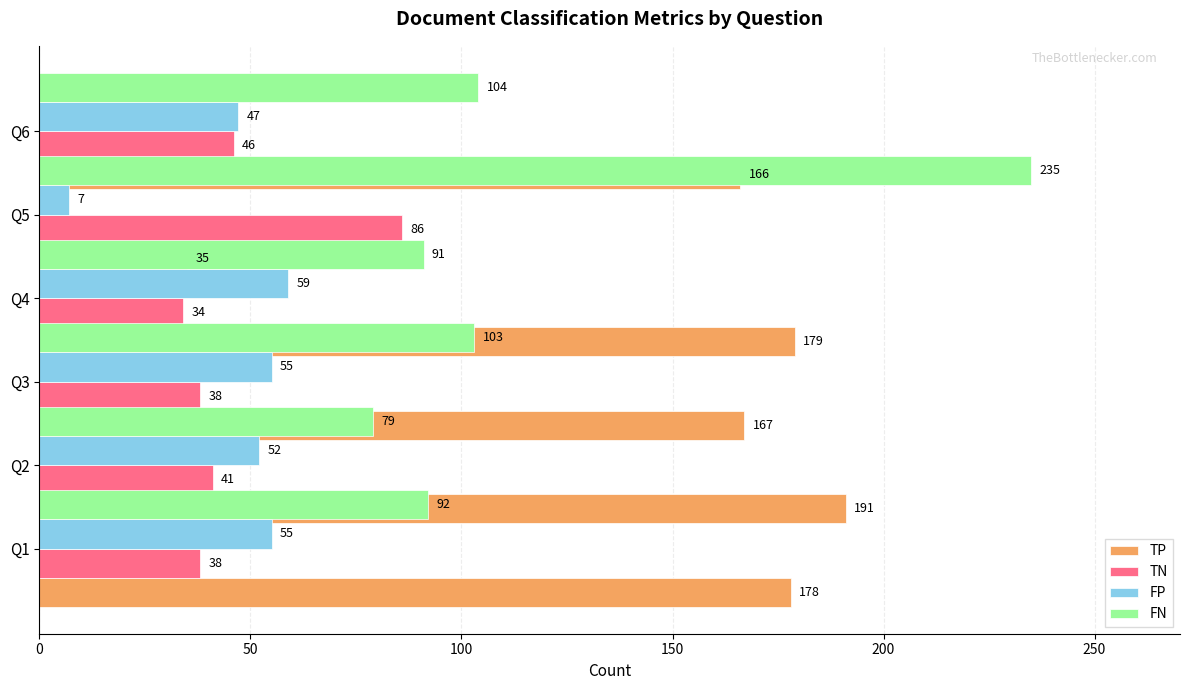

List the series in order of their peak value, lowest first.

FP, TN, TP, FN